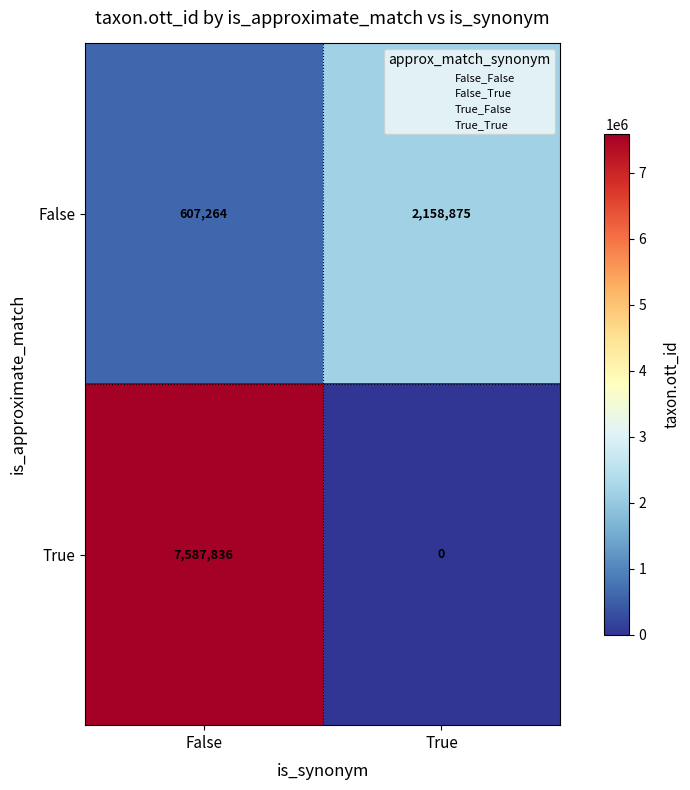

Count the number of data series in this chart.

2